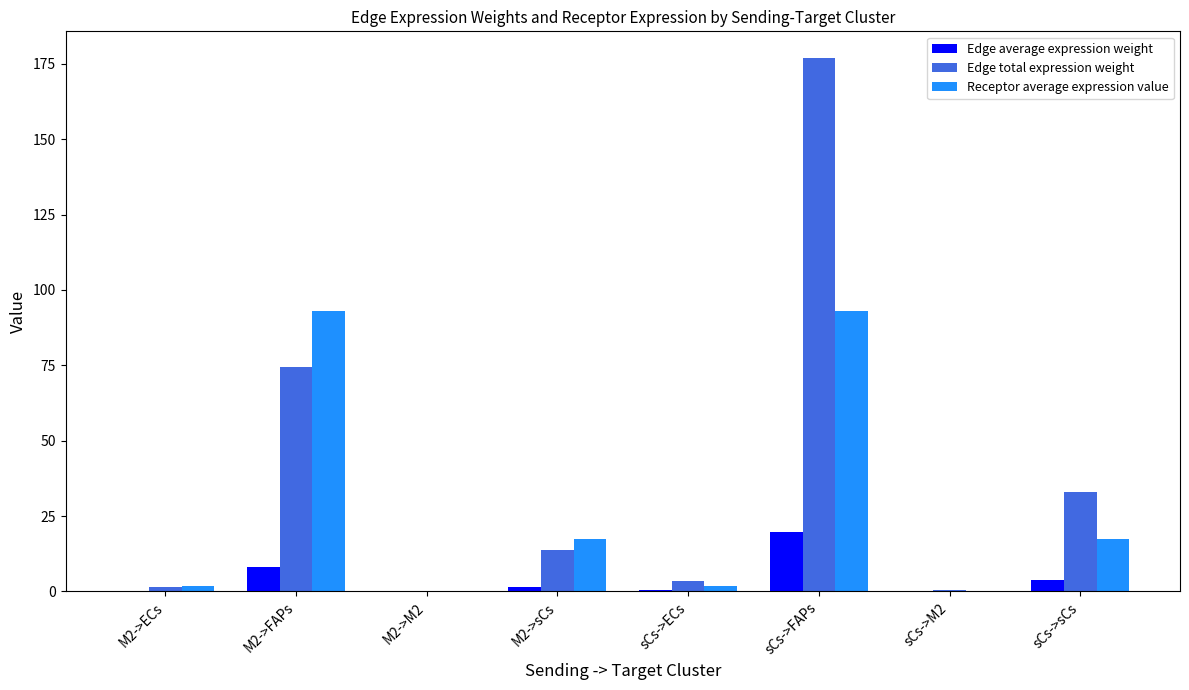

Which label corresponds to the largest value in the chart?

sCs->FAPs